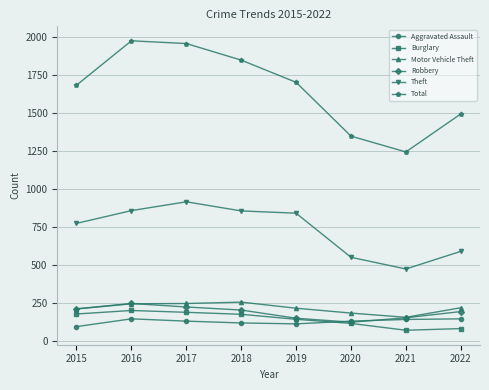

At which category does the chart reach its peak across all series?

2016